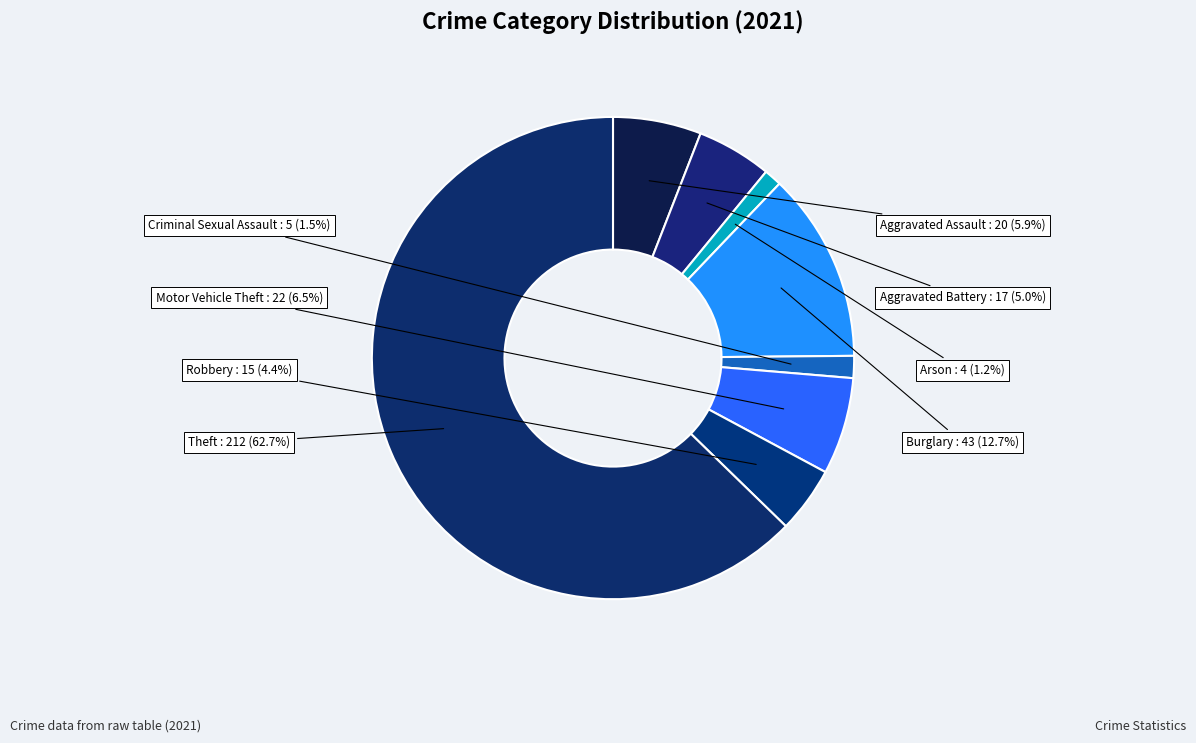

To the nearest percent, what portion does Arson represent?

1%